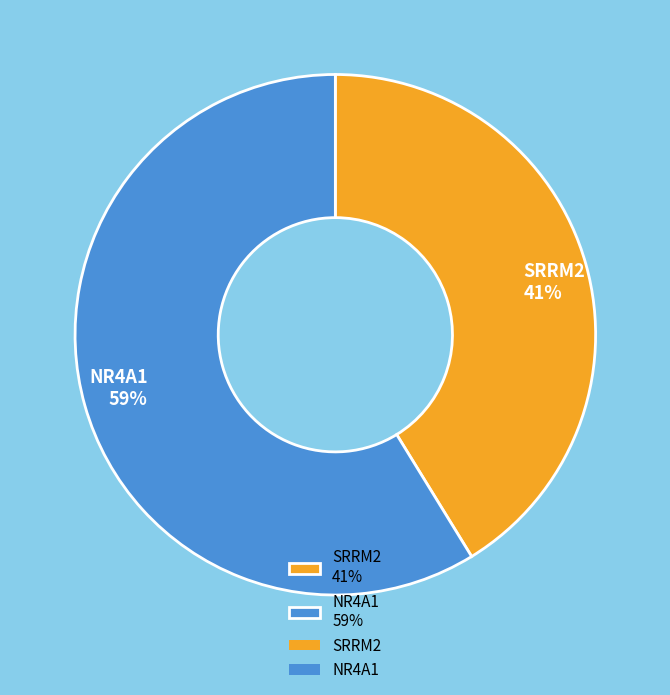

What is the smallest slice in the pie chart?

SRRM2